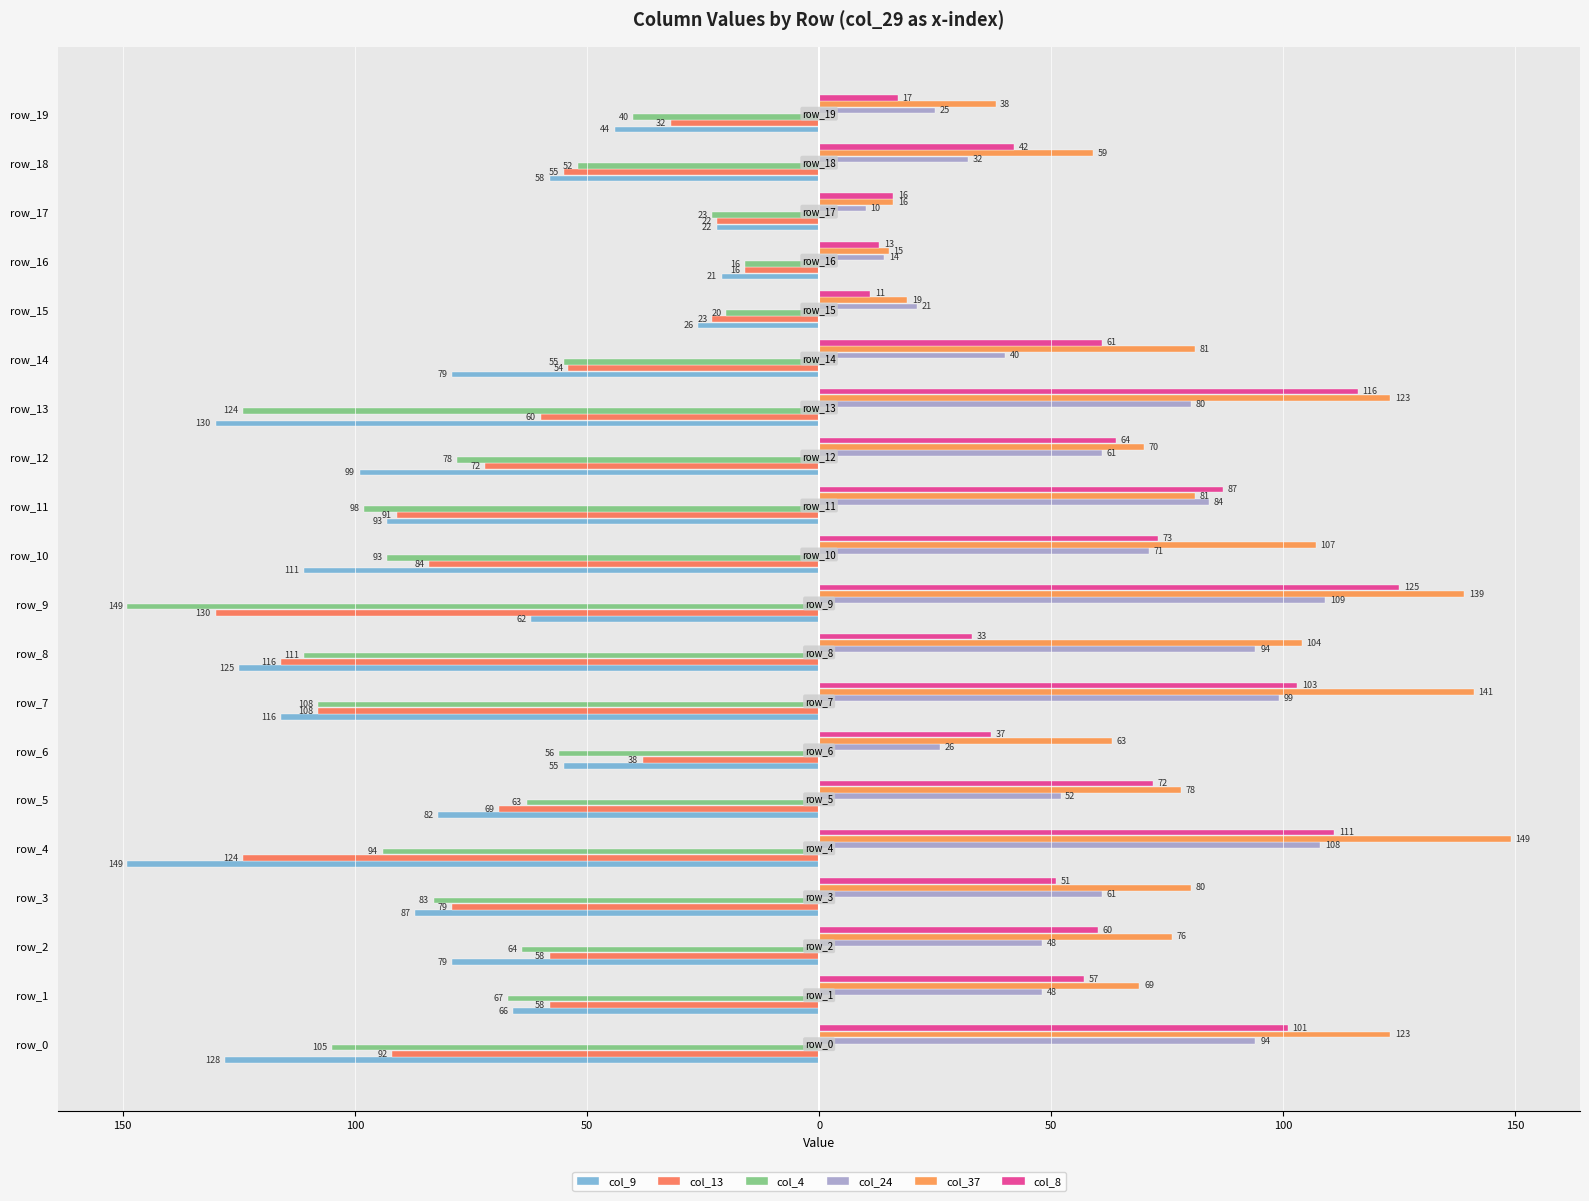

How many bars are there in each group?

6